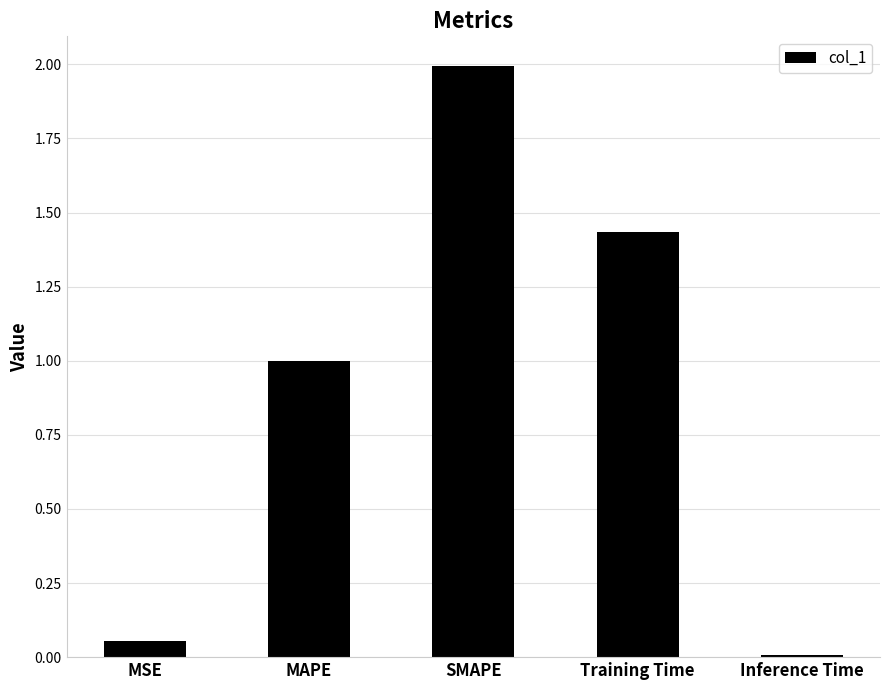

The chart shows a value of 1.6 at MAPE. True or false?

False